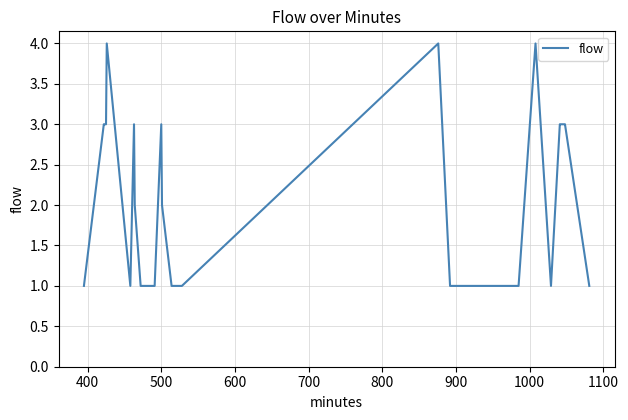

What is the greatest value displayed?

4